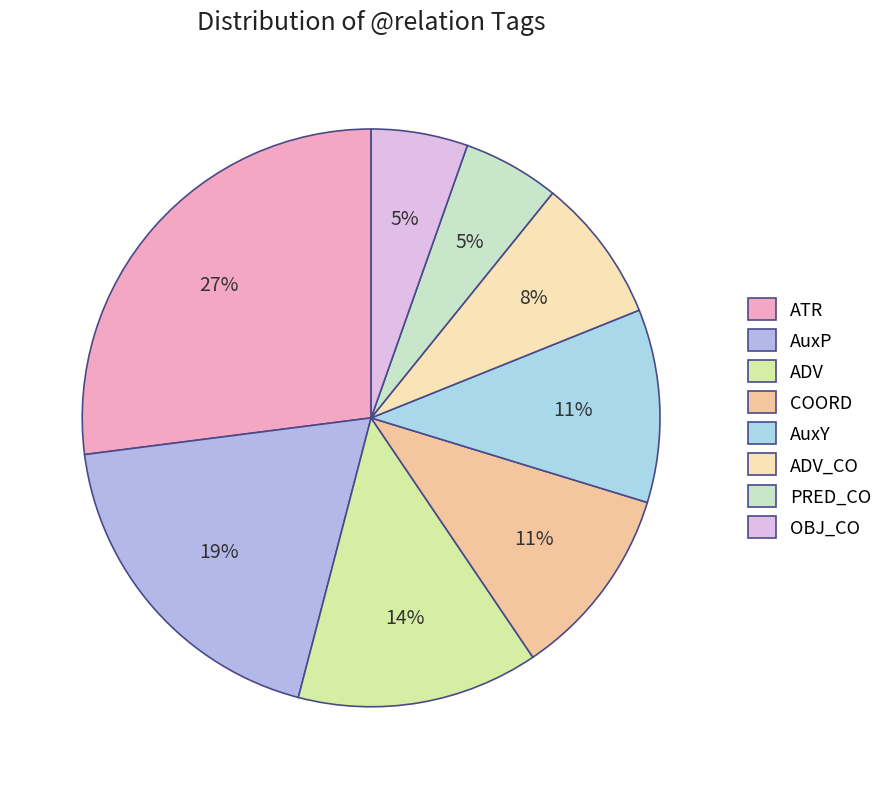

How many segments does this pie chart have?

8